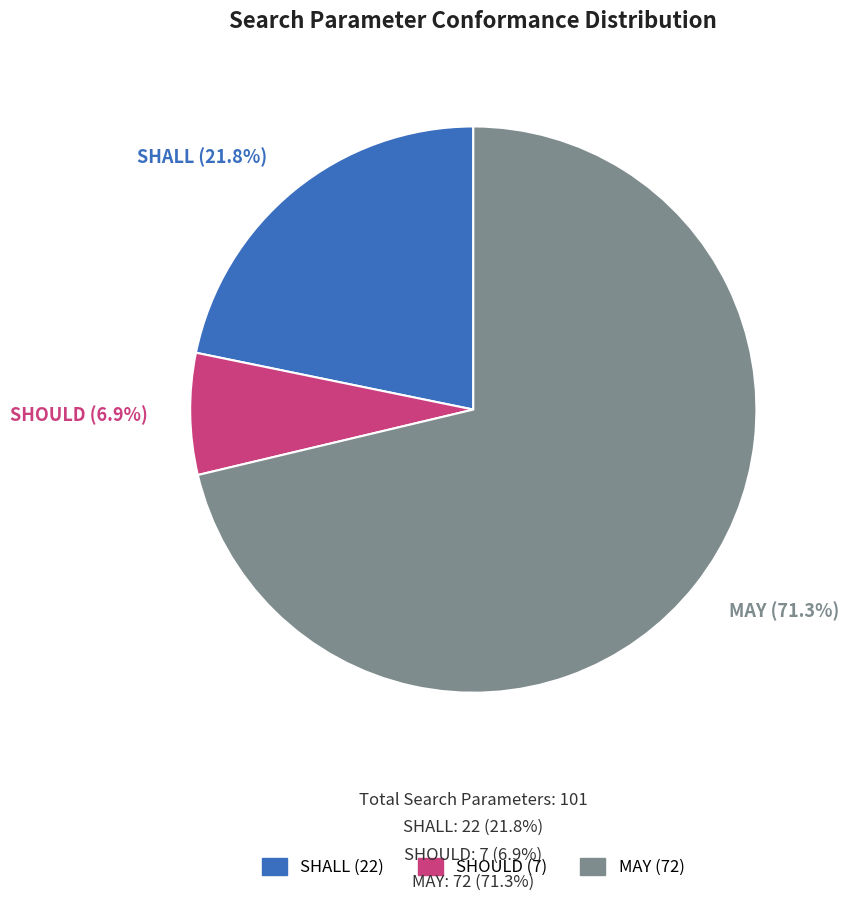

How many segments does this pie chart have?

3